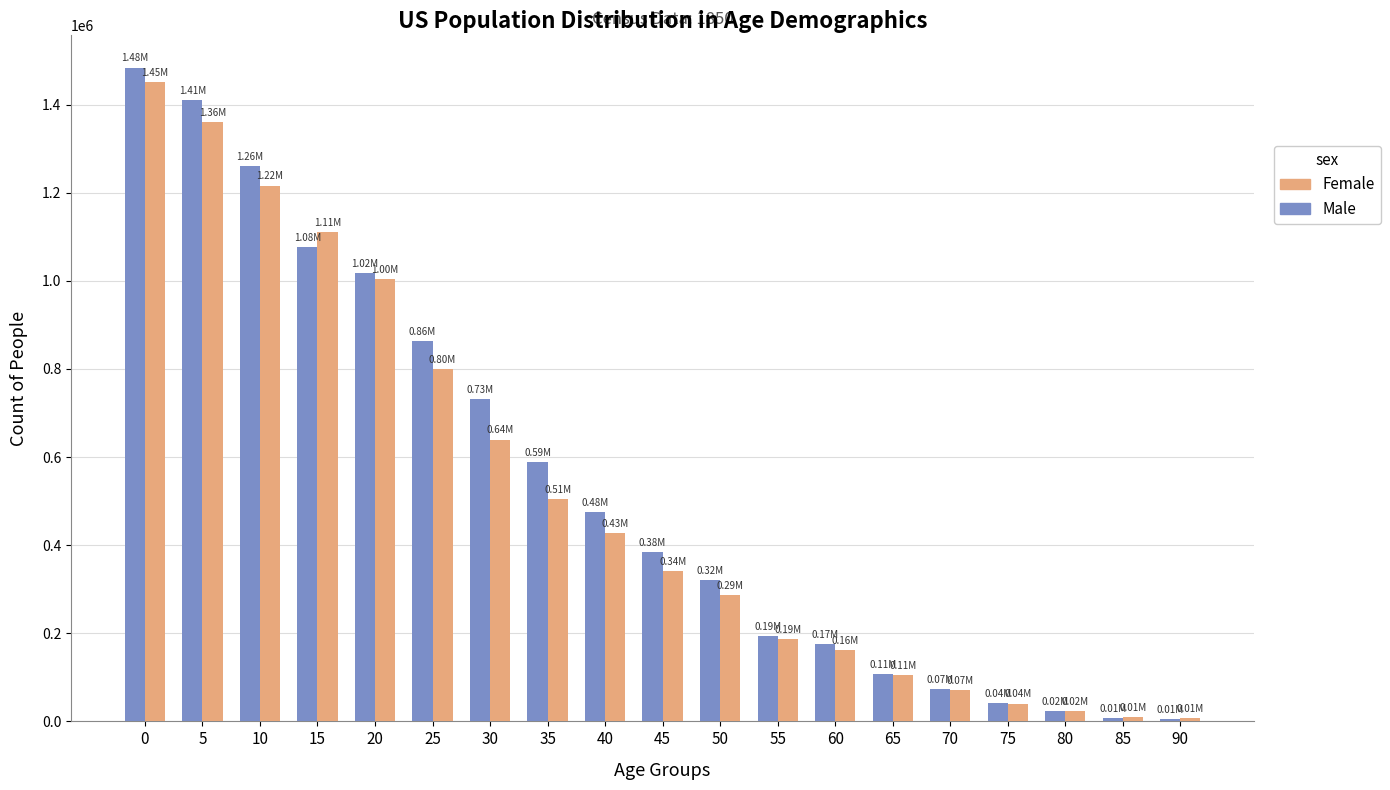

Where is Female nearest to the value 728472?

25